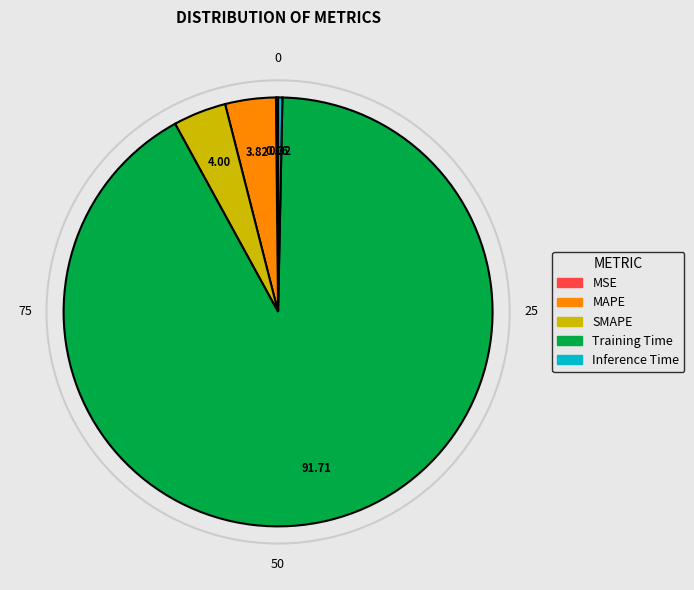

Combined, do Inference Time and Training Time account for over 50%?

Yes